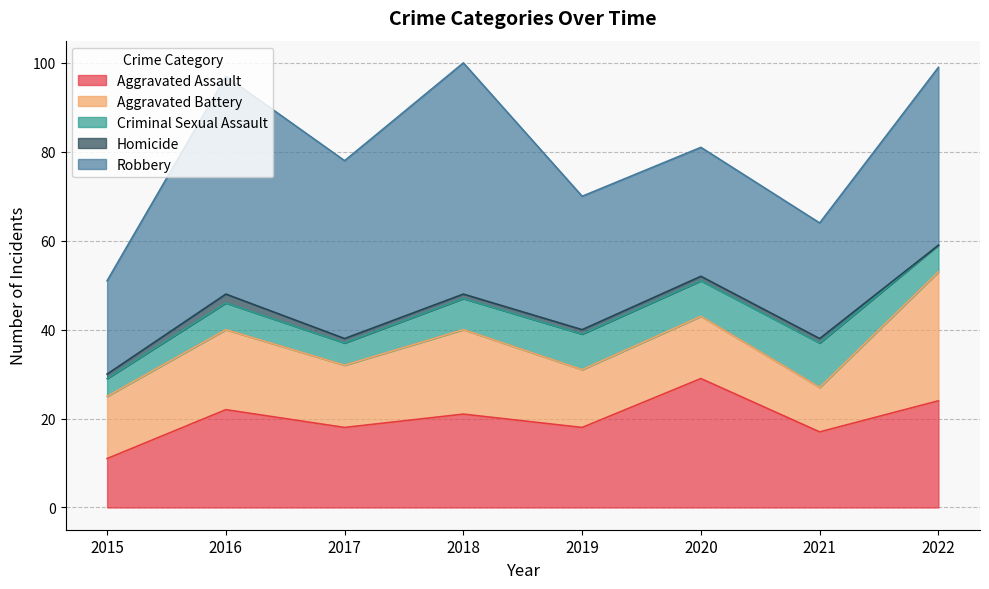

Reading right to left, what are all the values shown in this chart?

Aggravated Assault: 2022=24	2021=17	2020=29	2019=18	2018=21	2017=18	2016=22	2015=11
Aggravated Battery: 2022=29	2021=10	2020=14	2019=13	2018=19	2017=14	2016=18	2015=14
Criminal Sexual Assault: 2022=6	2021=10	2020=8	2019=8	2018=7	2017=5	2016=6	2015=4
Homicide: 2022=0	2021=1	2020=1	2019=1	2018=1	2017=1	2016=2	2015=1
Robbery: 2022=40	2021=26	2020=29	2019=30	2018=52	2017=40	2016=49	2015=21